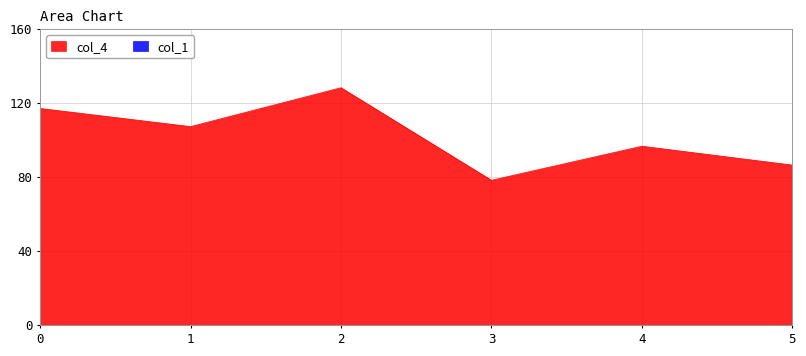

True or false: the data shows 152.8 at 1.

False